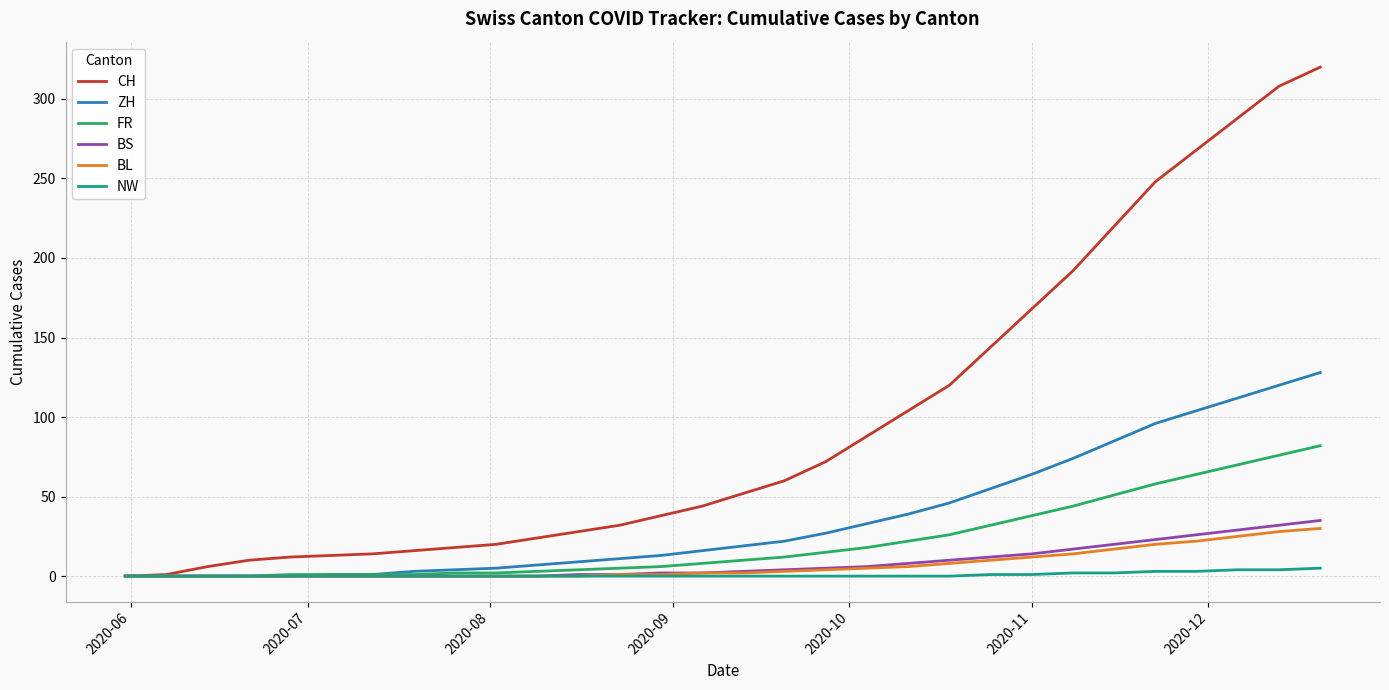

Which series has the widest spread of values?

CH